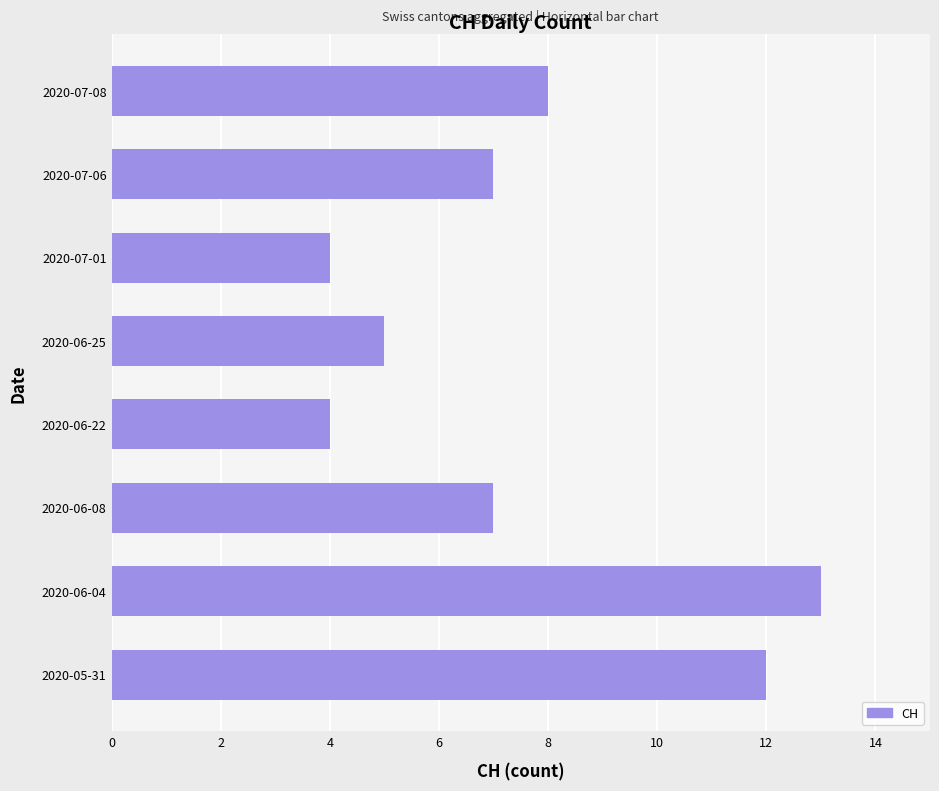

How many values are between 5 and 12?

5